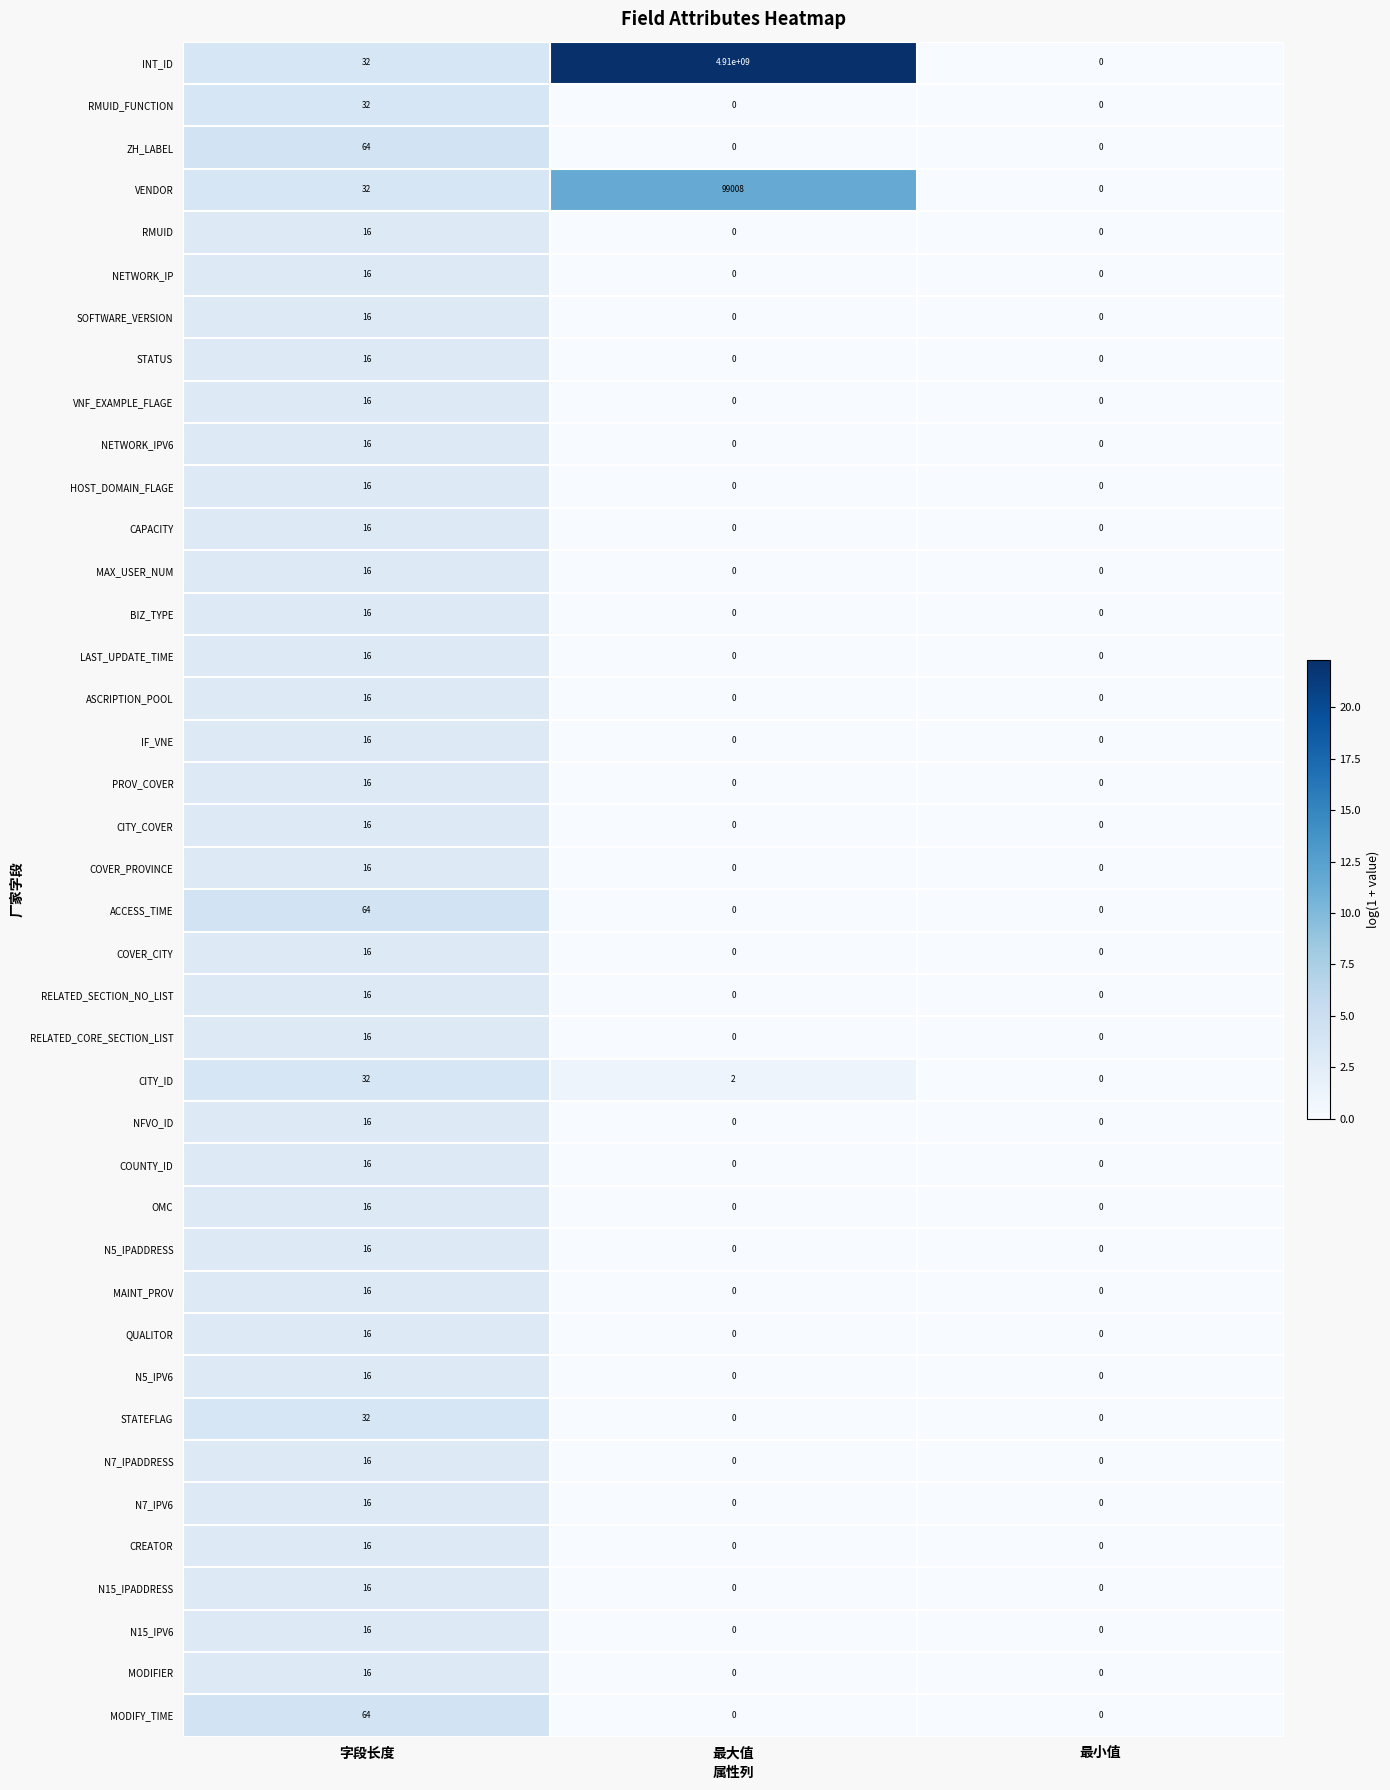

What is the difference between the highest and lowest values at 字段长度?

48